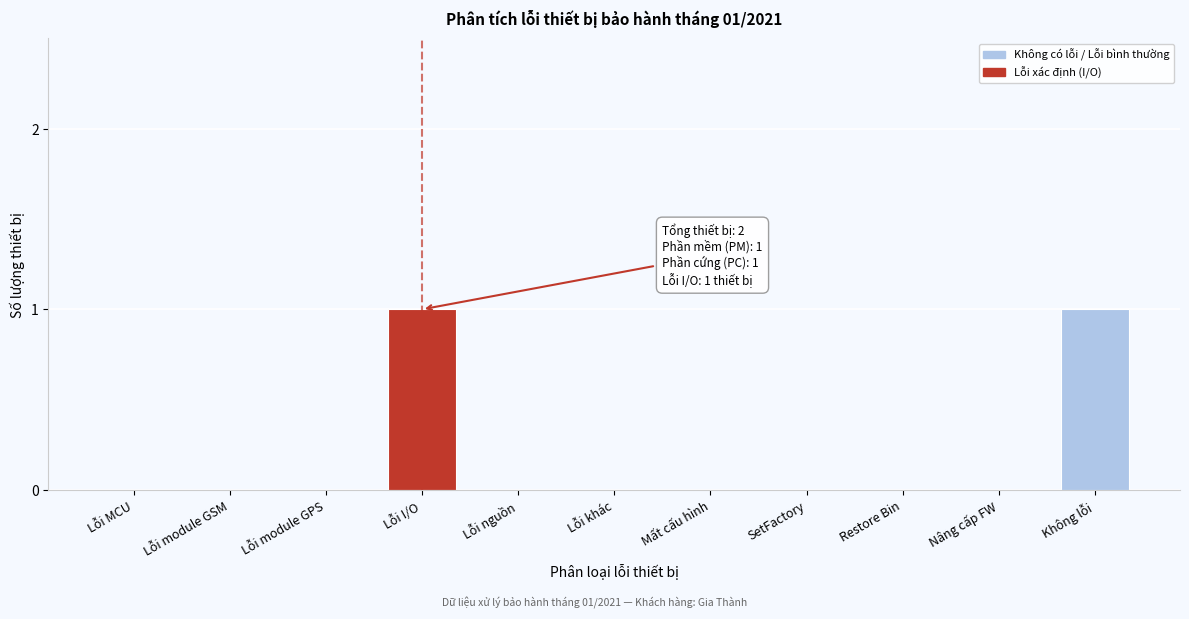

Reading left to right, transcribe all the data shown in this chart.

Lỗi MCU=0	Lỗi module GSM=0	Lỗi module GPS=0	Lỗi I/O=1	Lỗi nguồn=0	Lỗi khác=0	Mất cấu hình=0	SetFactory=0	Restore Bin=0	Nâng cấp FW=0	Không lỗi=1